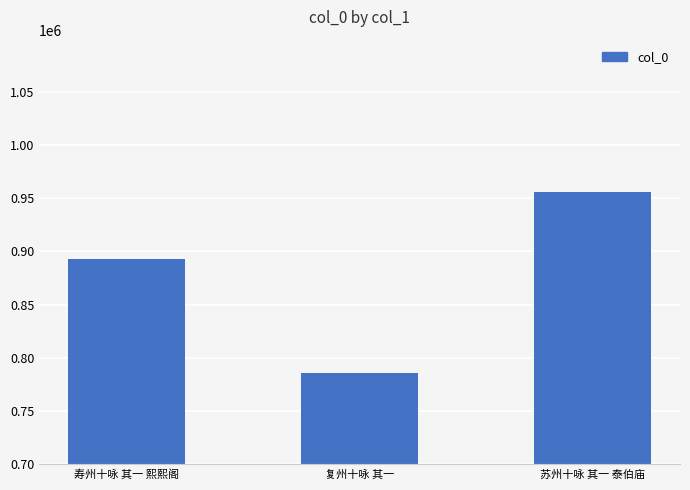

What is the approximate value at 复州十咏 其一?

785484